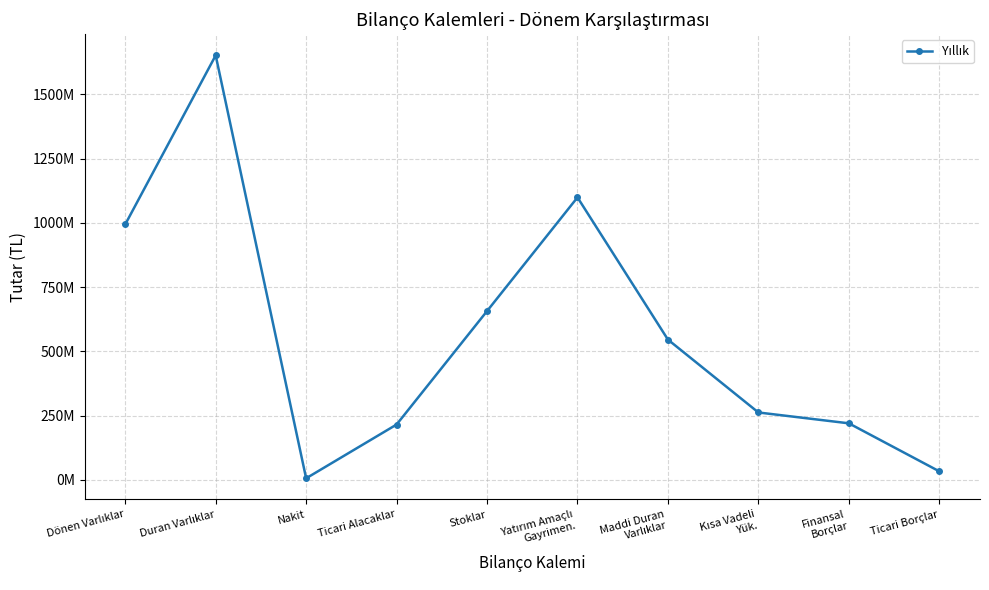

What is the sum of the values at Kısa Vadeli
Yük. and Ticari Borçlar?

294665619